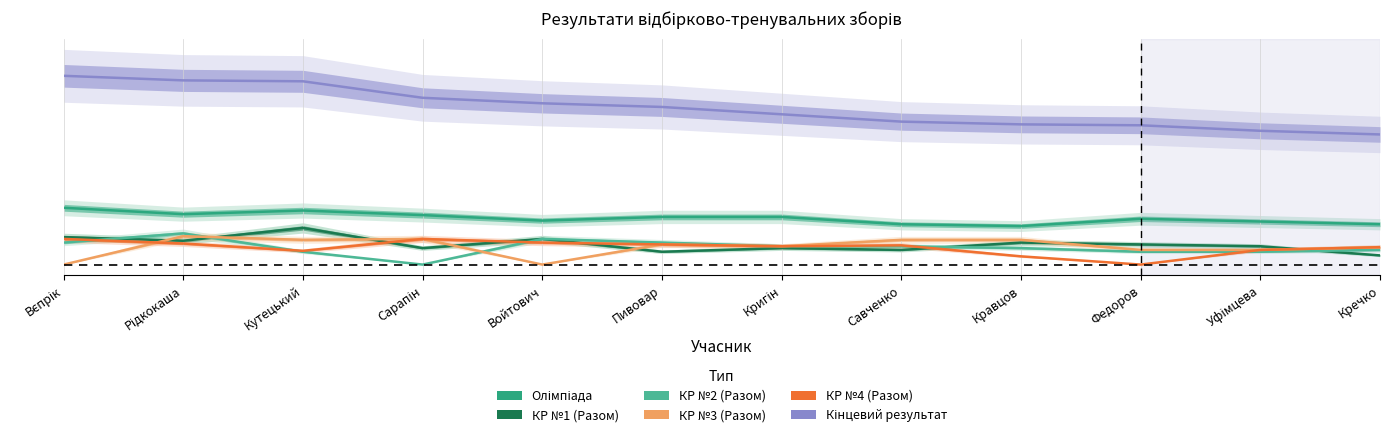

Which series has the largest total across all categories?

Кінцевий результат